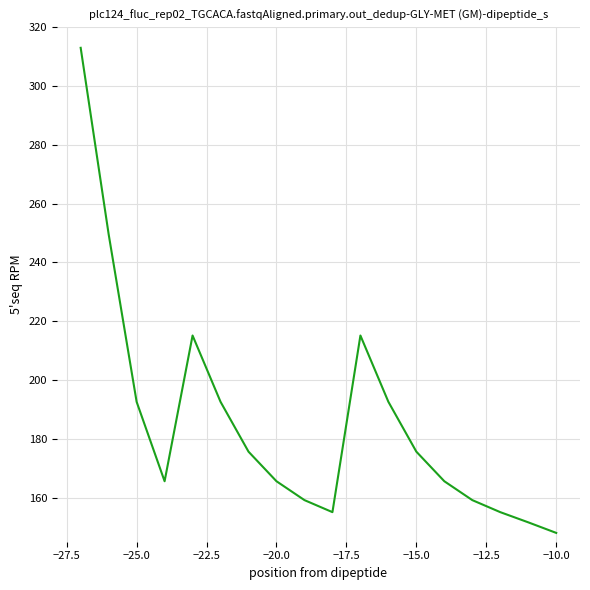

How many interior local peaks (higher than both neighbors) does the data have?

2